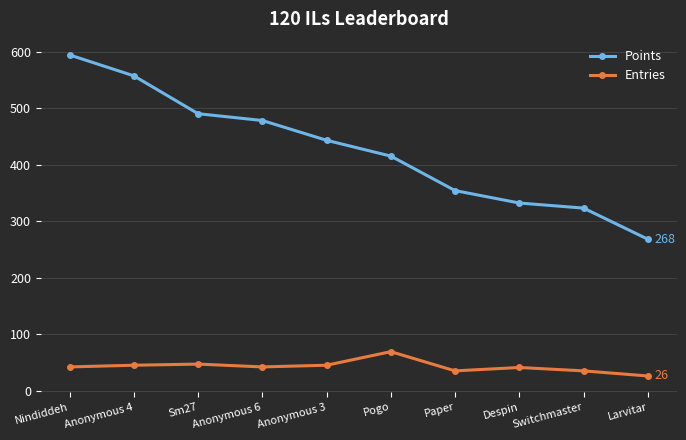

Is the value of Points at Pogo greater than the value of Entries at Larvitar?

Yes